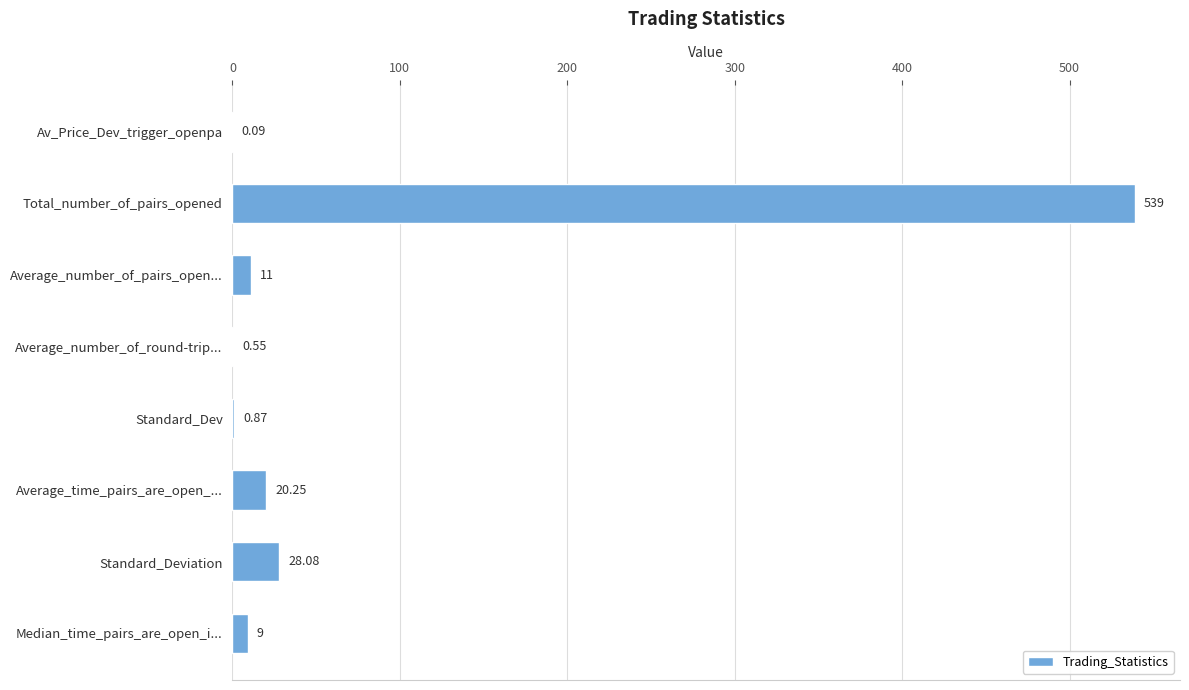

Where is the data nearest to the value 269?

Standard_Deviation